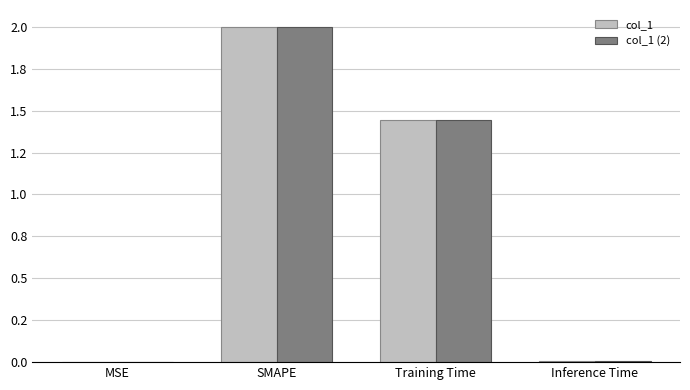

At which label does col_1 reach its minimum?

MSE